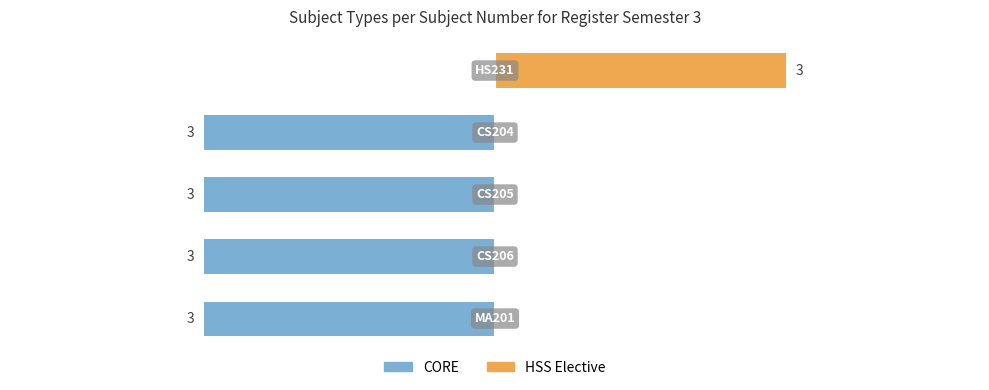

What is the total value across all series at 2?

-3